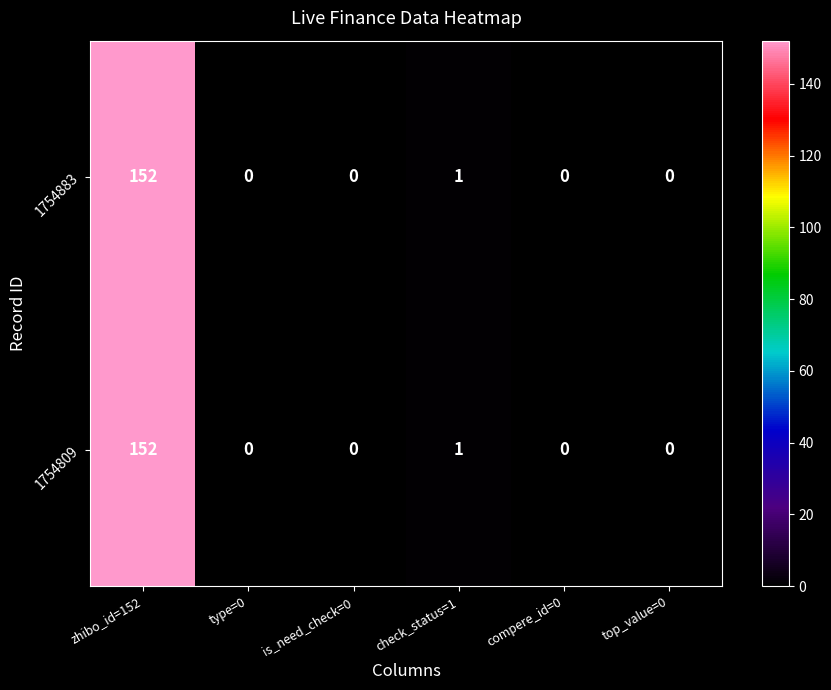

Which category has the highest value in the 1754883 series?

zhibo_id=152